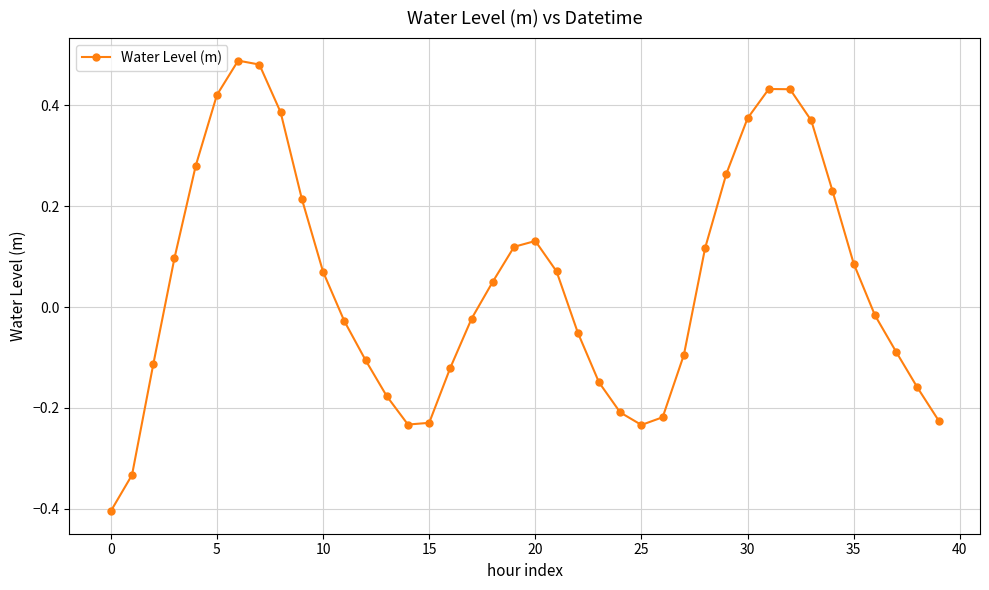

True or false: the data has more than 0 interior local peaks.

True